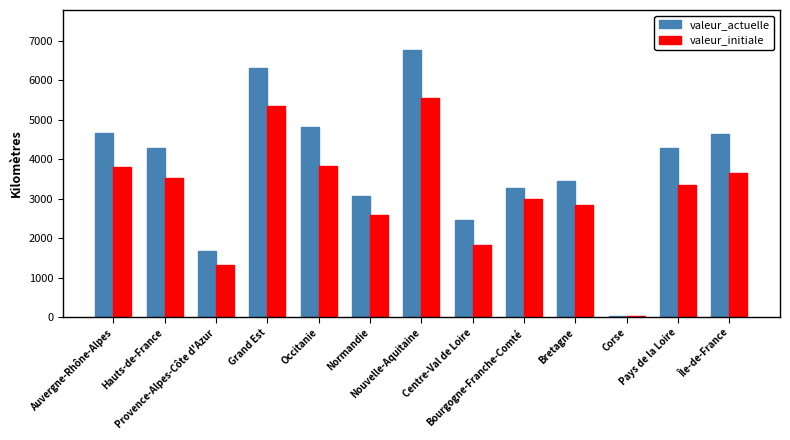

The value of valeur_initiale at Grand Est is 7585. True or false?

False